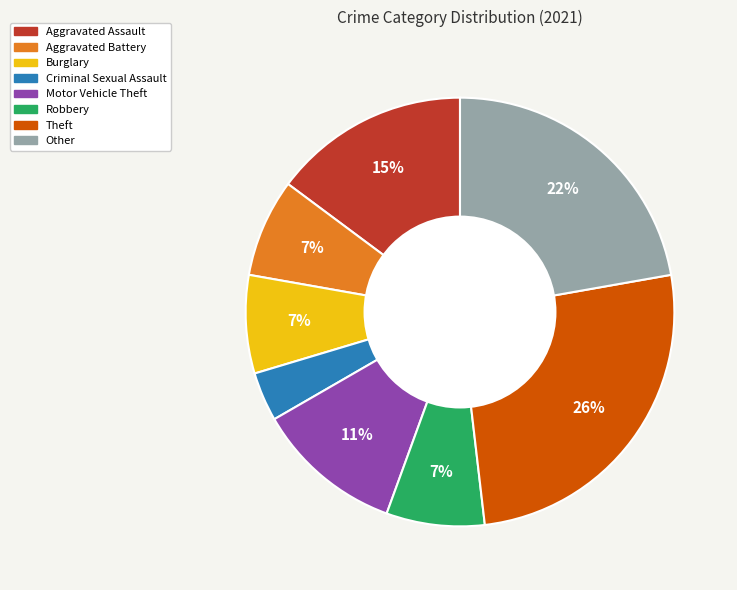

True or false: Theft accounts for 15% of the total.

False